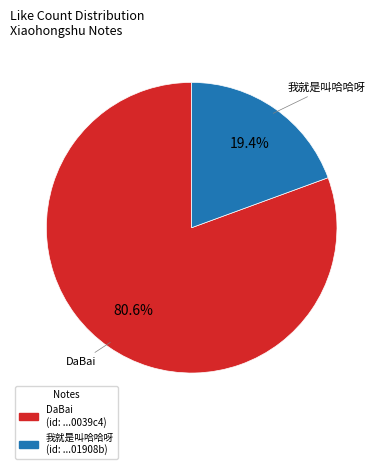

How many slices are in this pie chart?

2